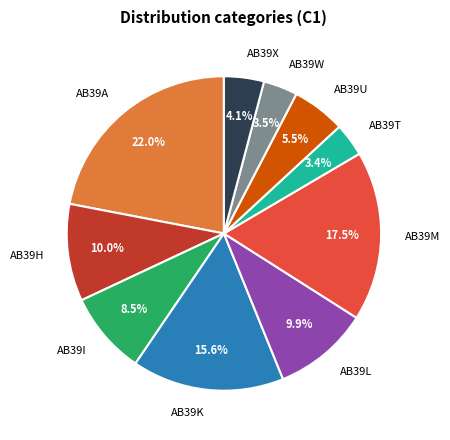

What portion of the pie excludes AB39W?

96.5%